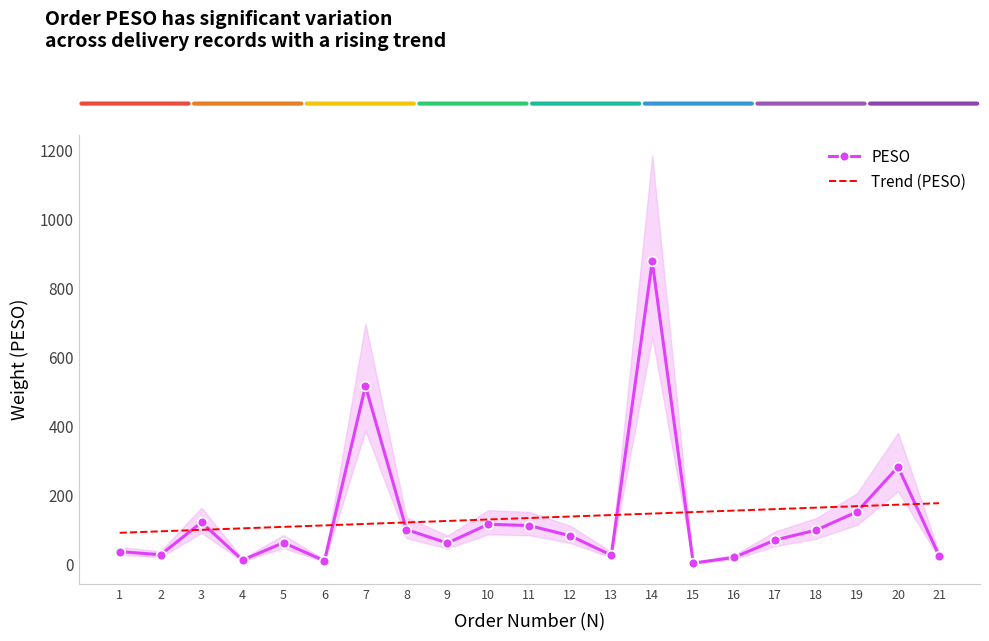

Rank the categories by value from highest to lowest.

14, 7, 20, 19, 3, 10, 11, 8, 18, 12, 17, 5, 9, 1, 2, 13, 21, 16, 4, 6, 15